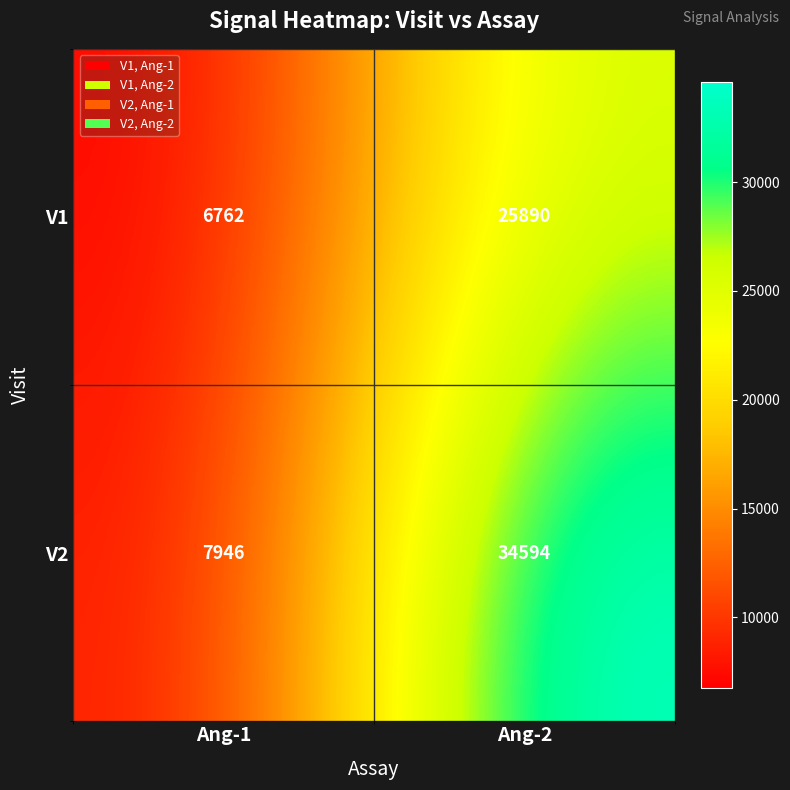

Rank the series by their average value, from lowest to highest.

V1, V2